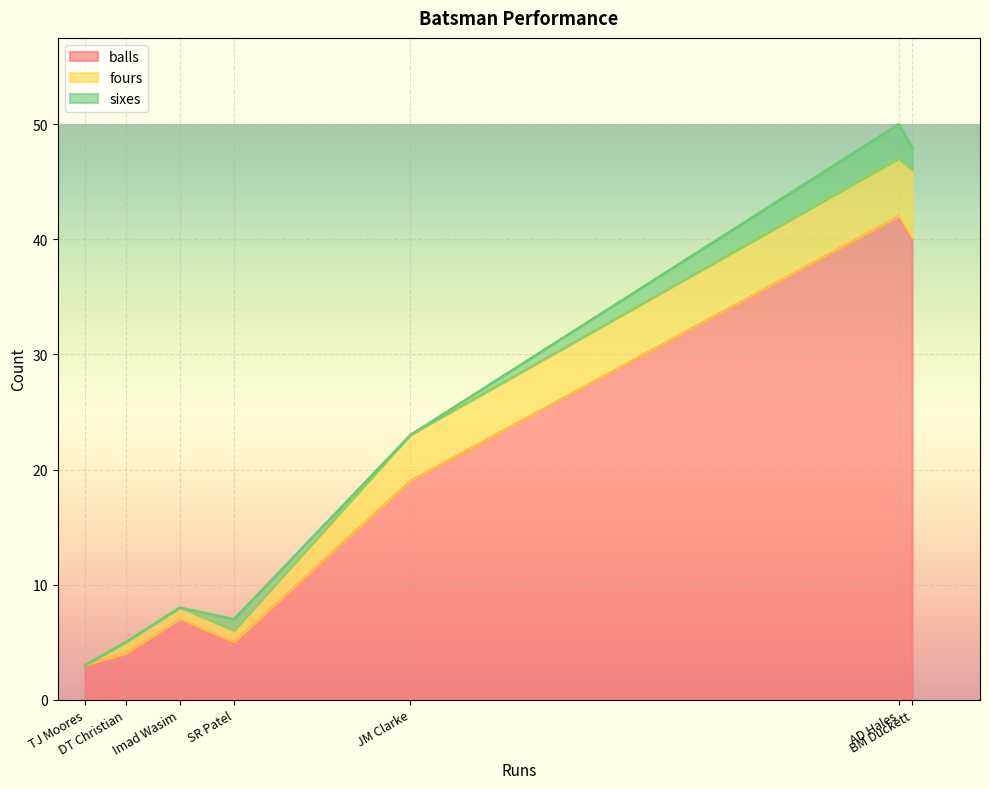

What is the lowest value of the balls series?

3